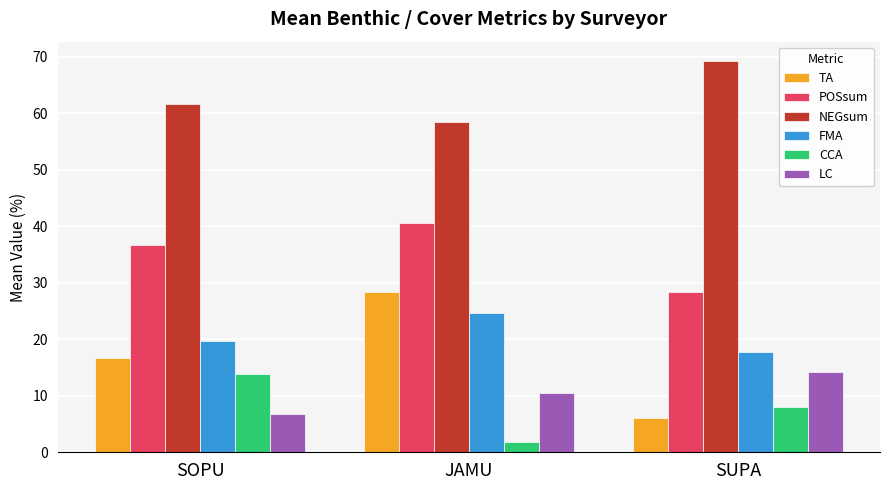

The value of LC at JAMU is 6.8. True or false?

False